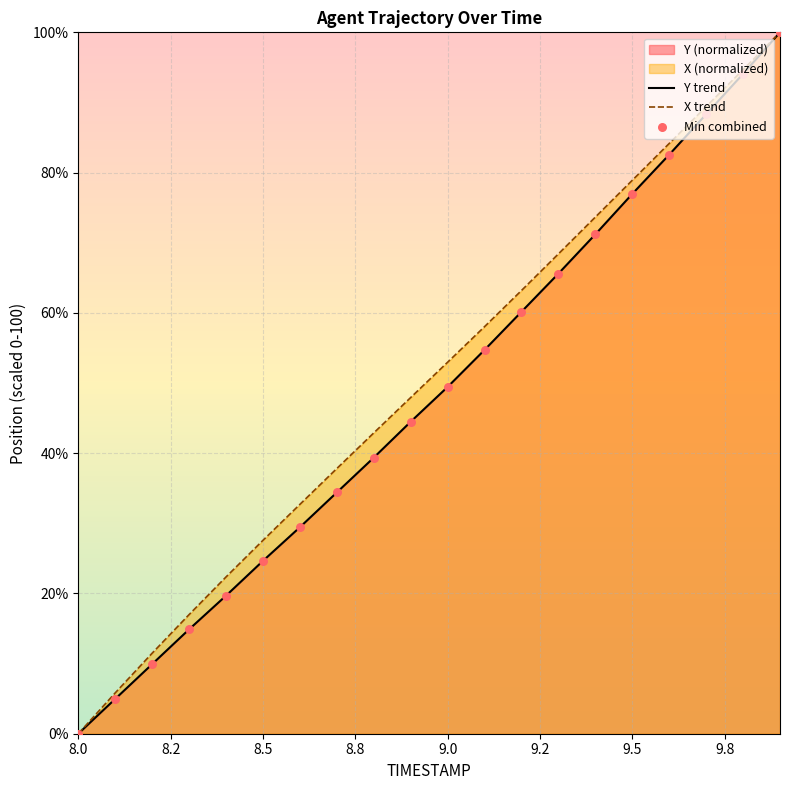

At how many categories does at least one series exceed 56?

9